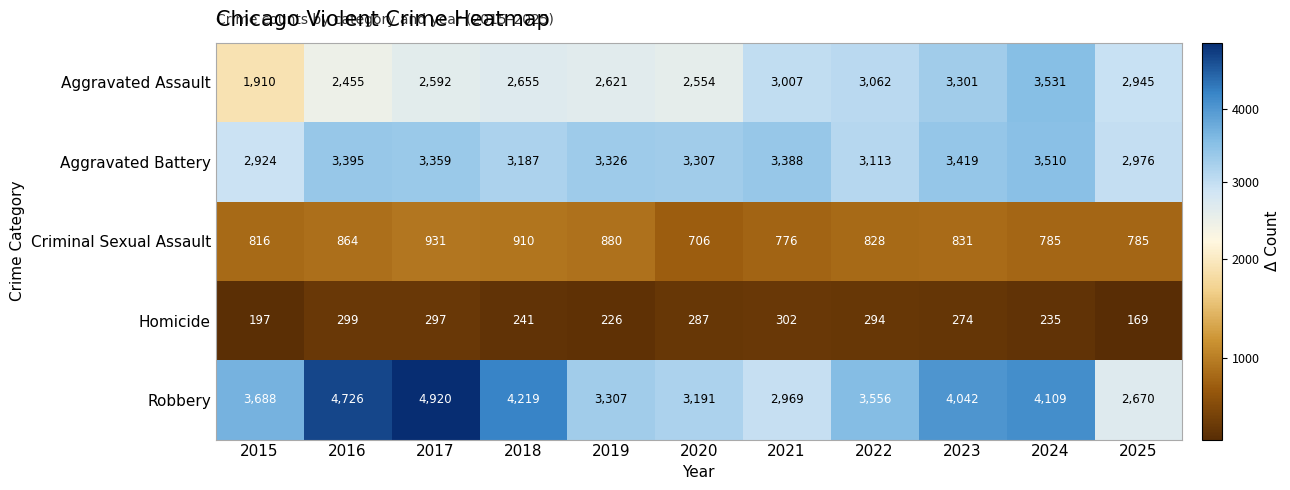

At which category does the chart reach its peak across all series?

2017